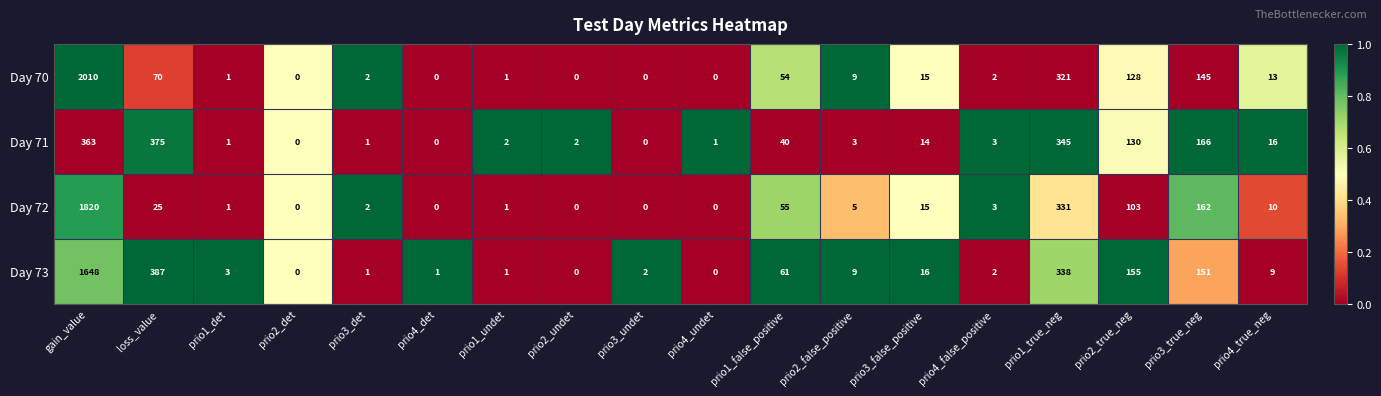

What is the difference between the second highest and minimum values in the Day 70 series?

321